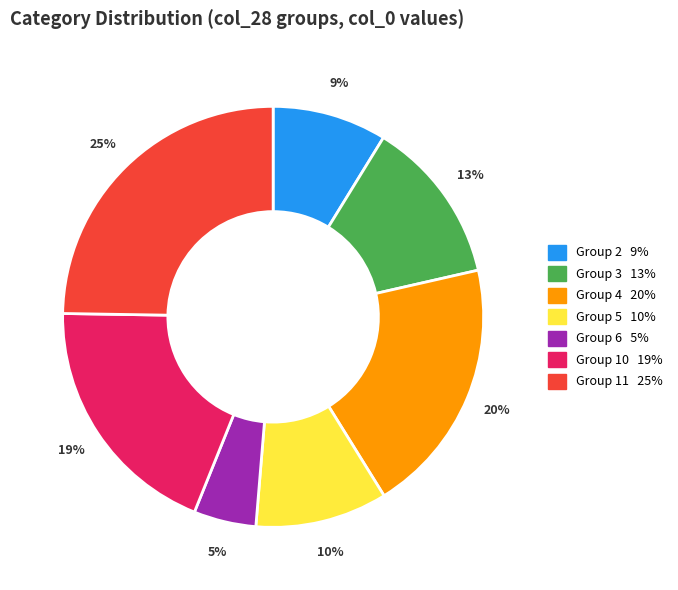

Is there a majority slice in this chart?

No